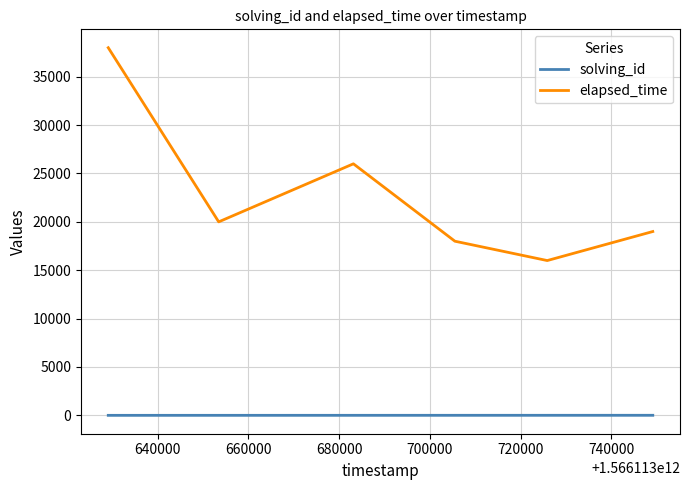

Rank the series by their maximum value, from lowest to highest.

solving_id, elapsed_time